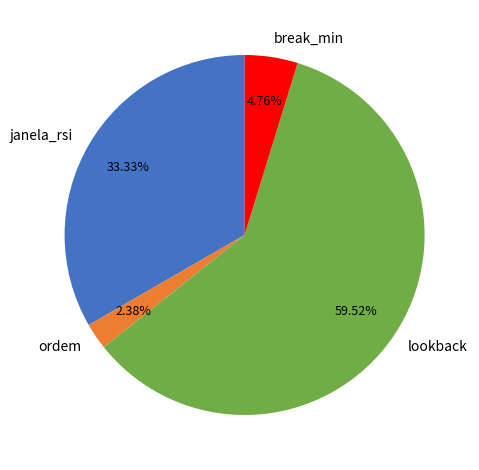

To the nearest percent, what portion does break_min represent?

5%